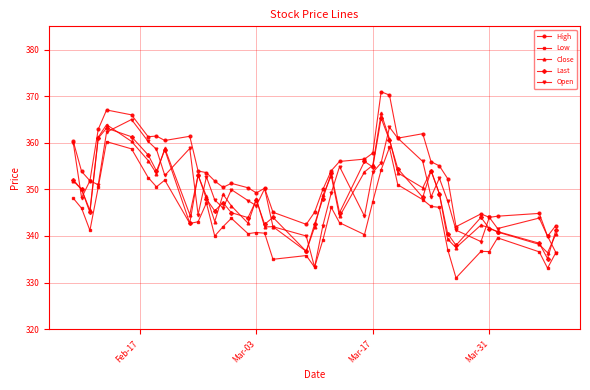

Which series ends up on top after the final intersection of Close and Last?

Last